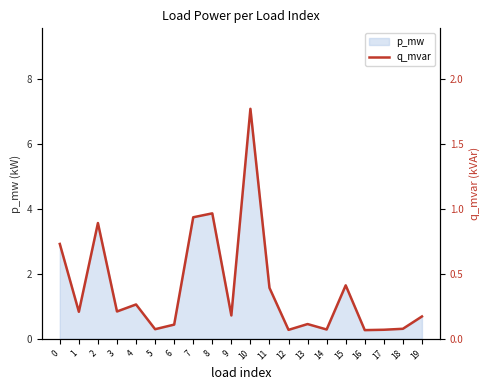

Count the number of categories in the chart.

20